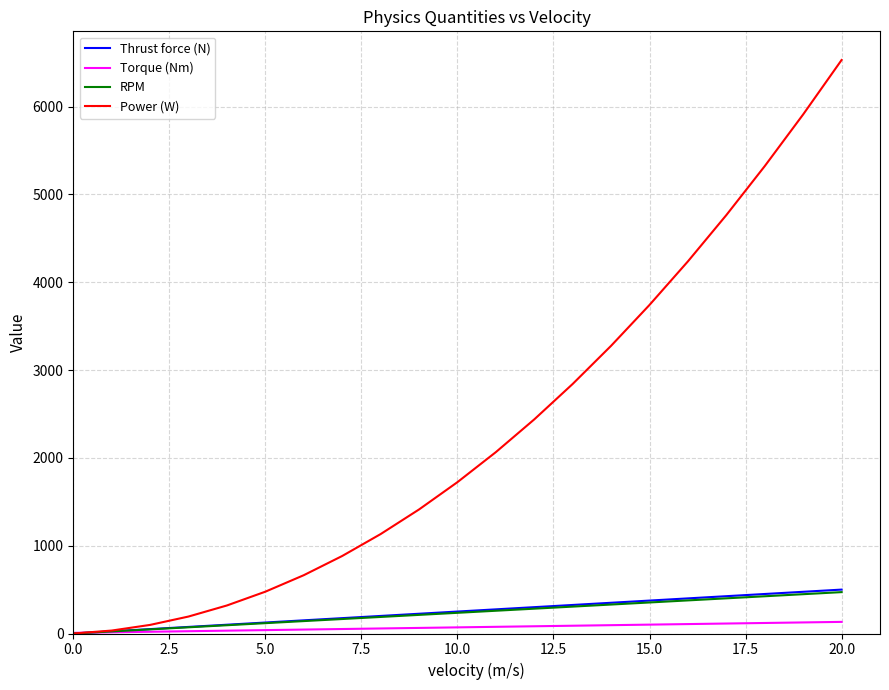

Which series has the largest range (max minus min)?

Power (W)